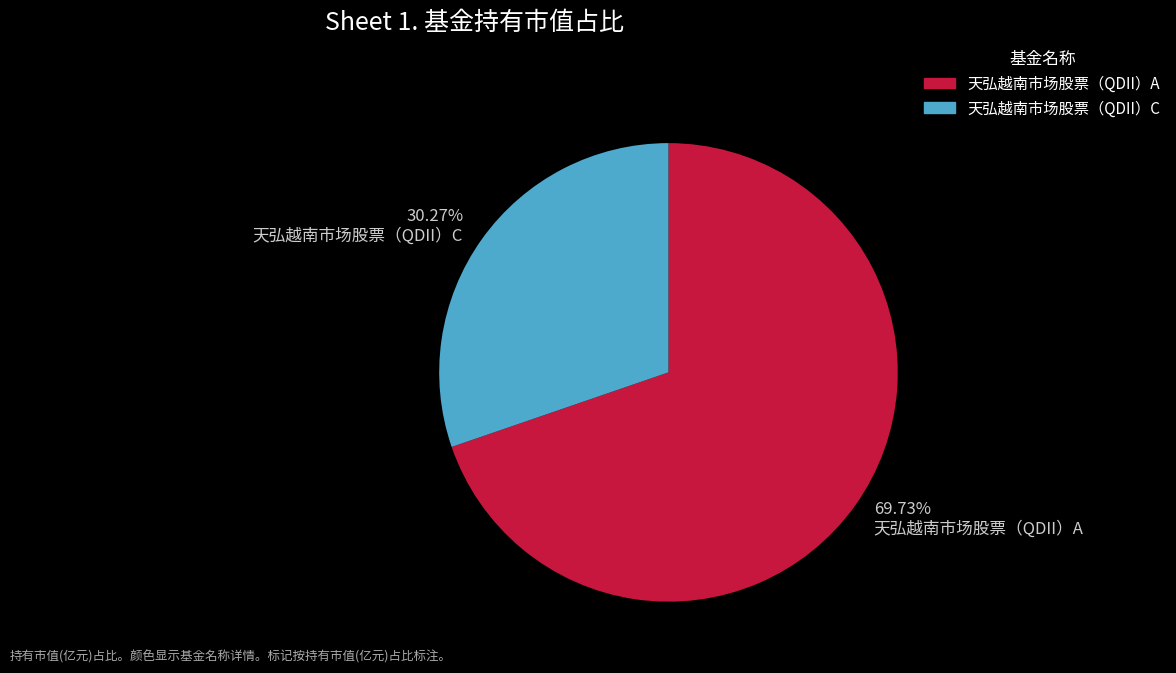

How much of the chart is everything except 天弘越南市场股票（QDII）A?

30.3%